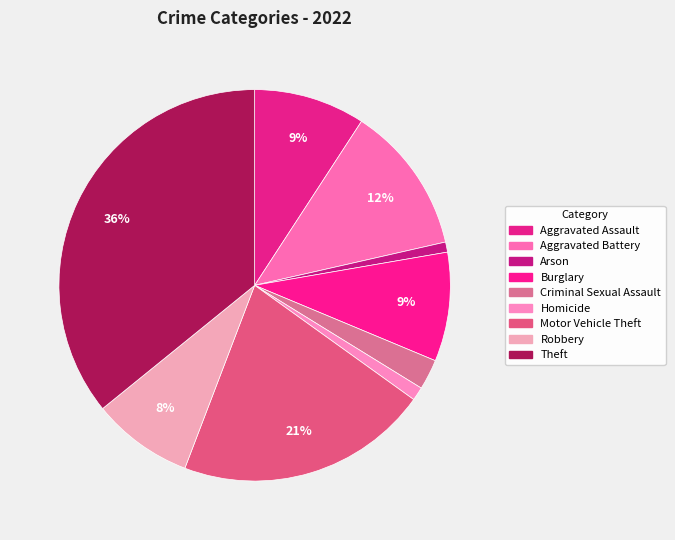

Combined, what portion of the pie is Robbery and Criminal Sexual Assault?

10.9%